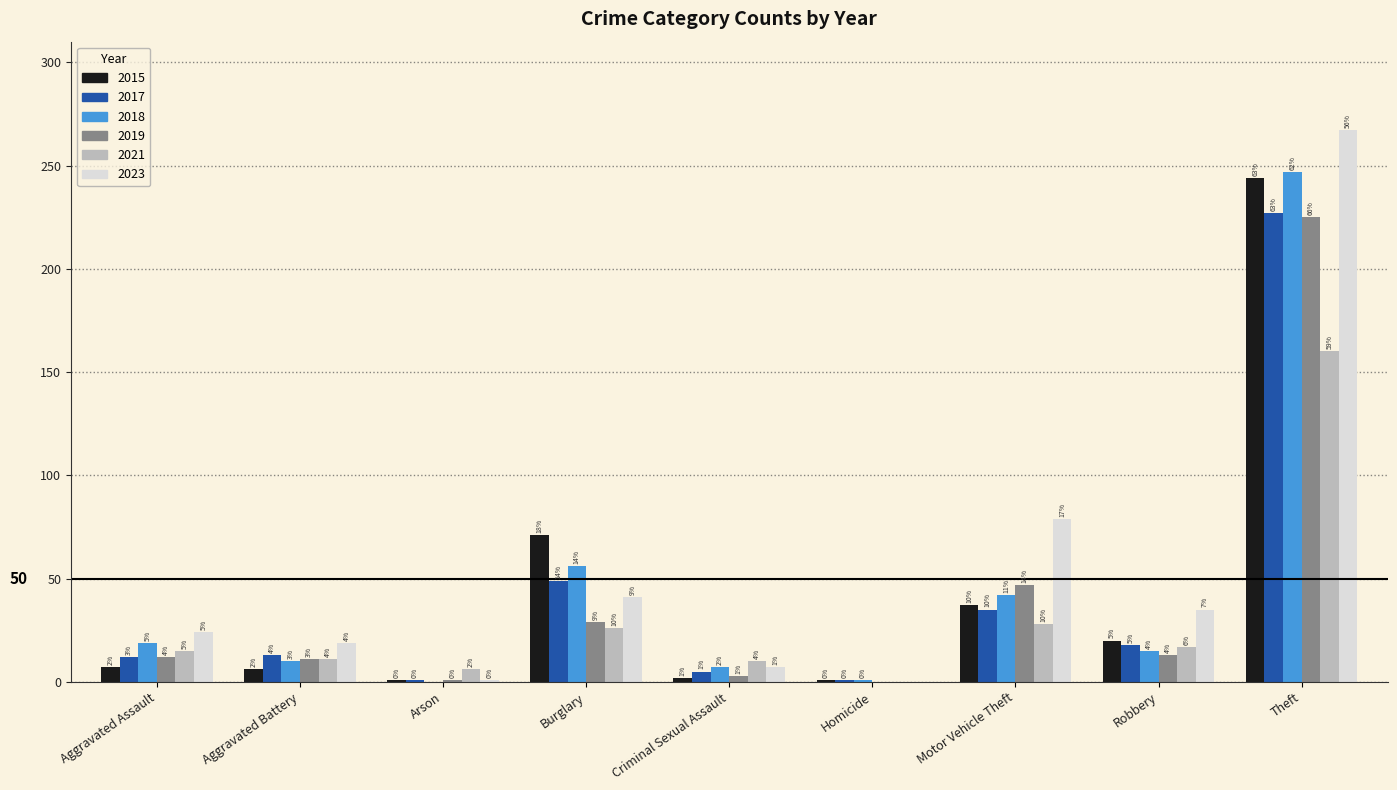

What is the maximum value shown in the chart?

267